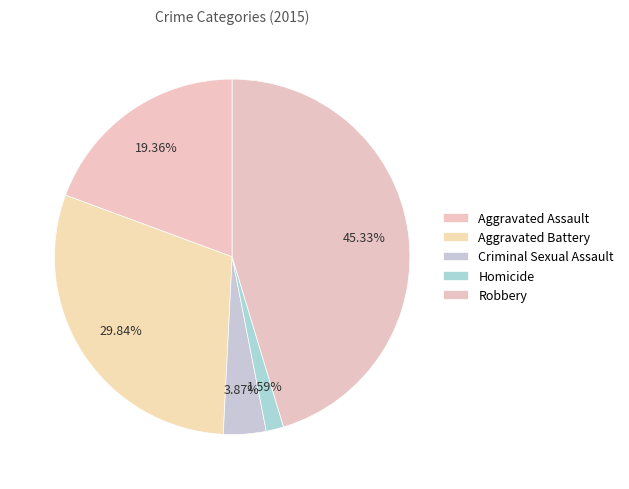

The Aggravated Assault slice represents 25% of the pie. True or false?

False